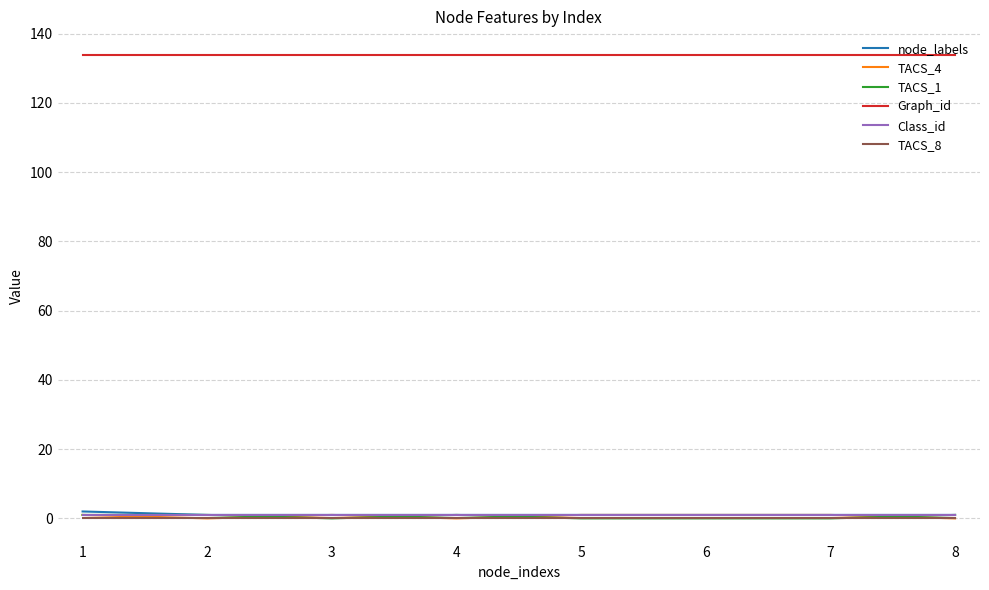

True or false: TACS_8 and Class_id cross at least once.

False